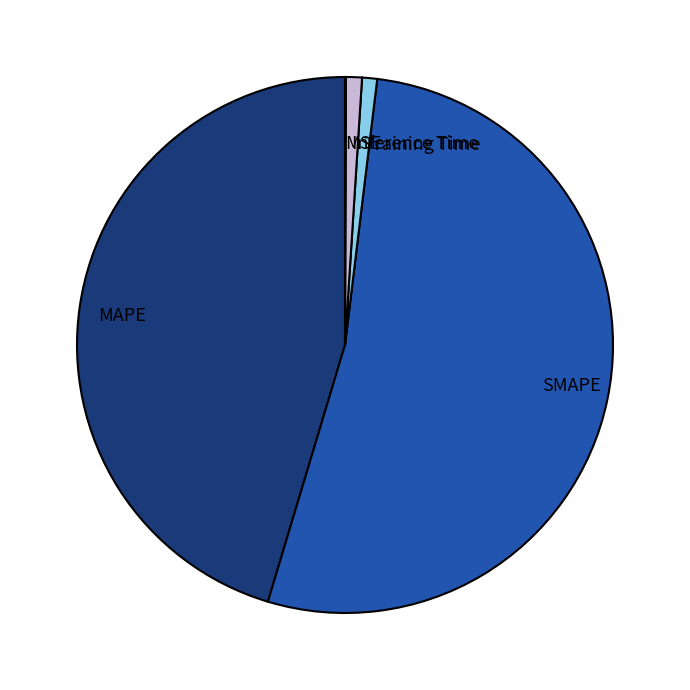

What is the largest slice in the pie chart?

SMAPE